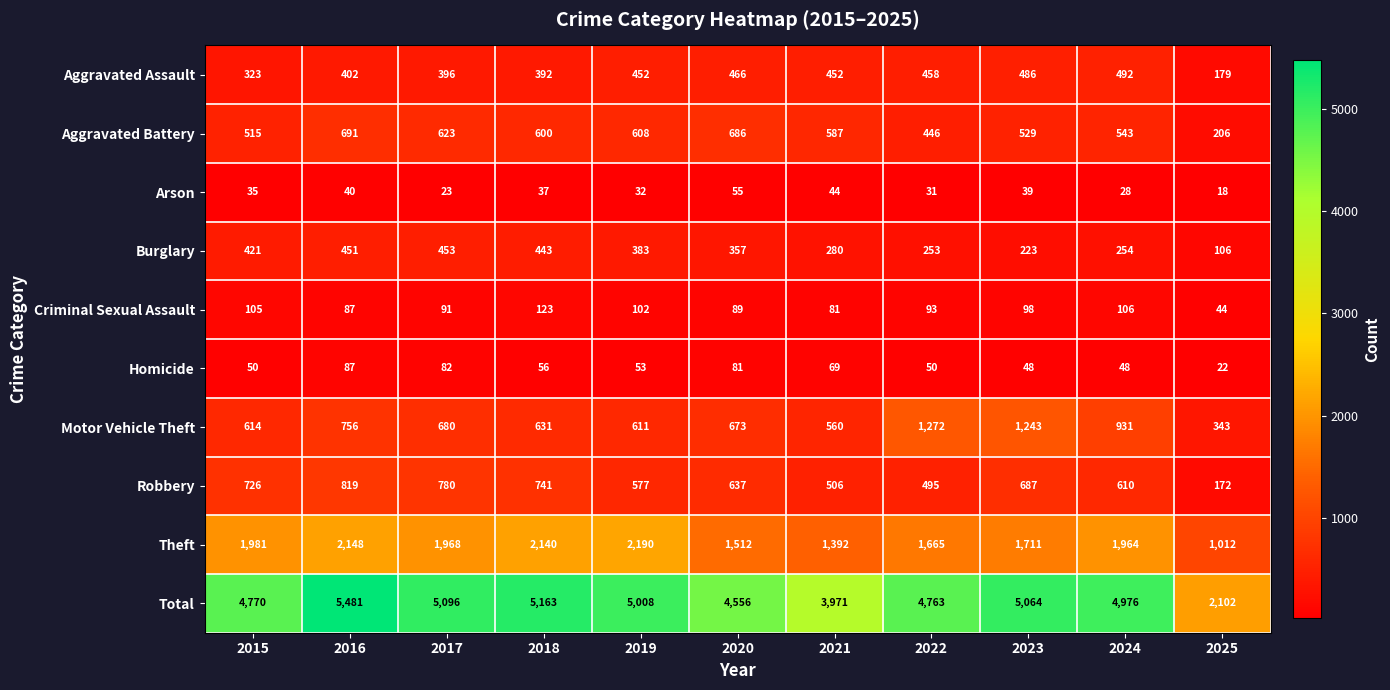

What is the difference between the second highest and minimum values in the Total series?

3061